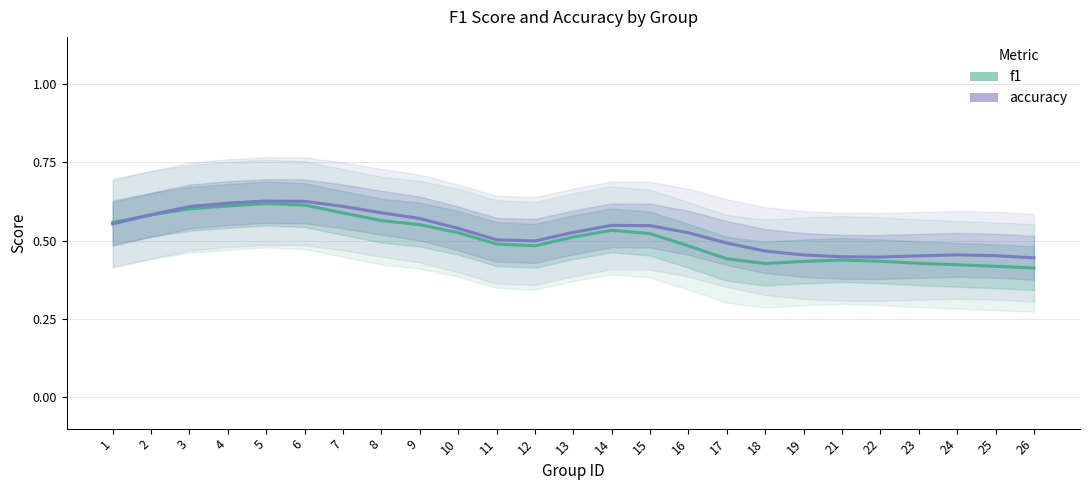

Reading left to right, list all the values displayed in this chart.

f1: 0.6	0.6	0.6	0.6	0.6	0.6	0.6	0.6	0.6	0.5	0.5	0.5	0.5	0.5	0.5	0.5	0.4	0.4	0.4	0.4	0.4	0.4	0.4	0.4	0.4
accuracy: 0.6	0.6	0.6	0.6	0.6	0.6	0.6	0.6	0.6	0.5	0.5	0.5	0.5	0.5	0.5	0.5	0.5	0.5	0.5	0.4	0.4	0.5	0.5	0.5	0.4